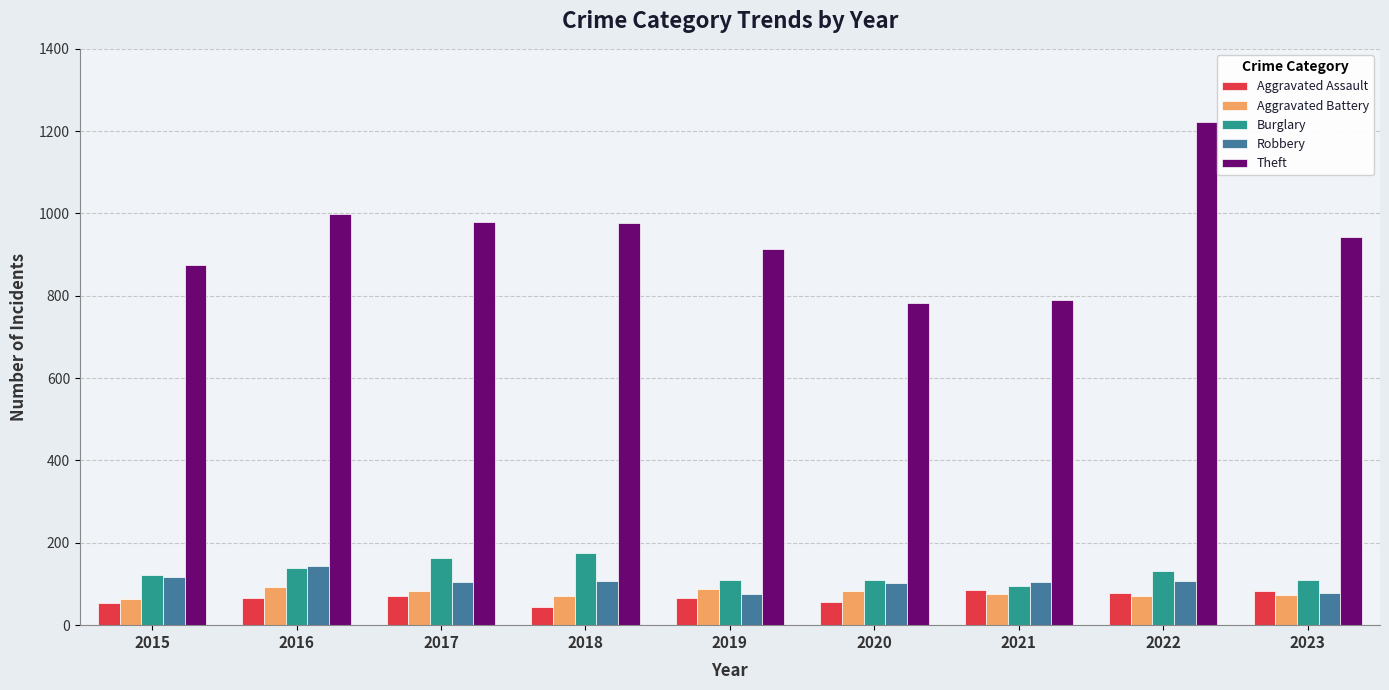

True or false: Burglary has a value of 197 at 2015.

False